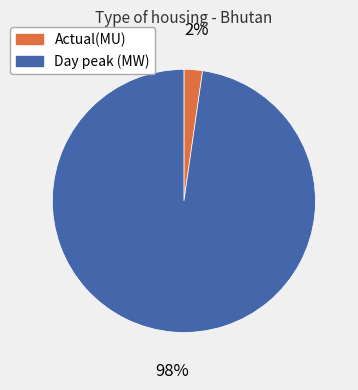

Rank the categories by value from lowest to highest.

Actual(MU), Day peak (MW)